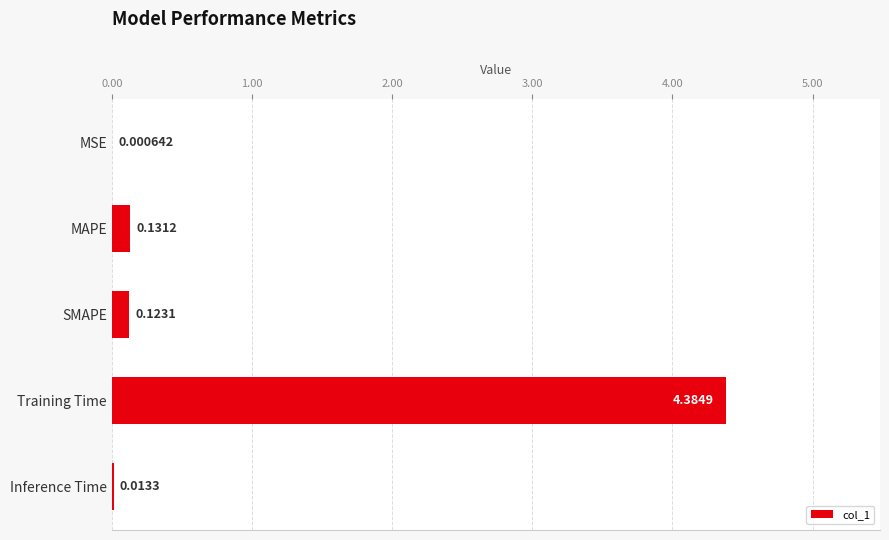

Which label corresponds to the largest value in the chart?

Training Time